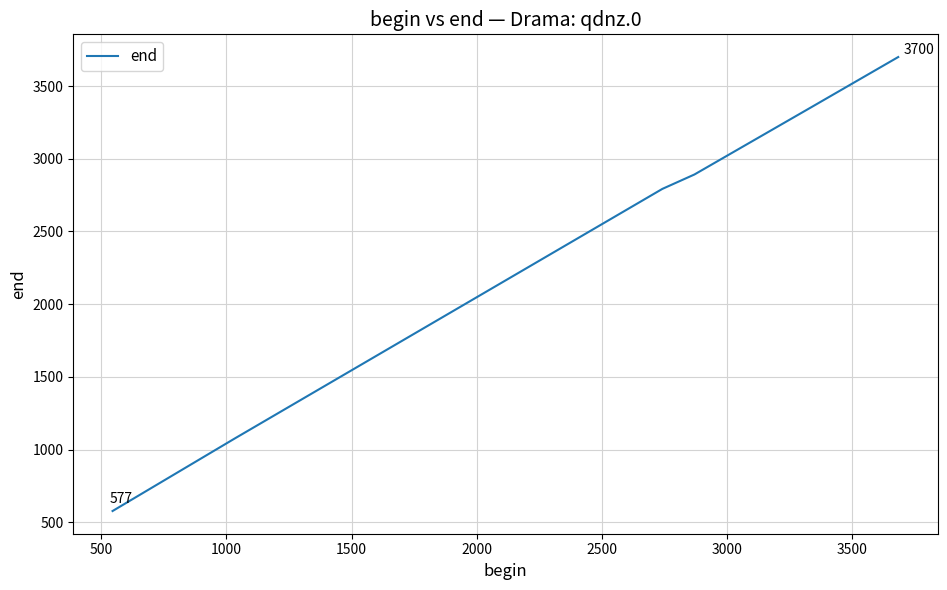

What is the greatest value displayed?

3700